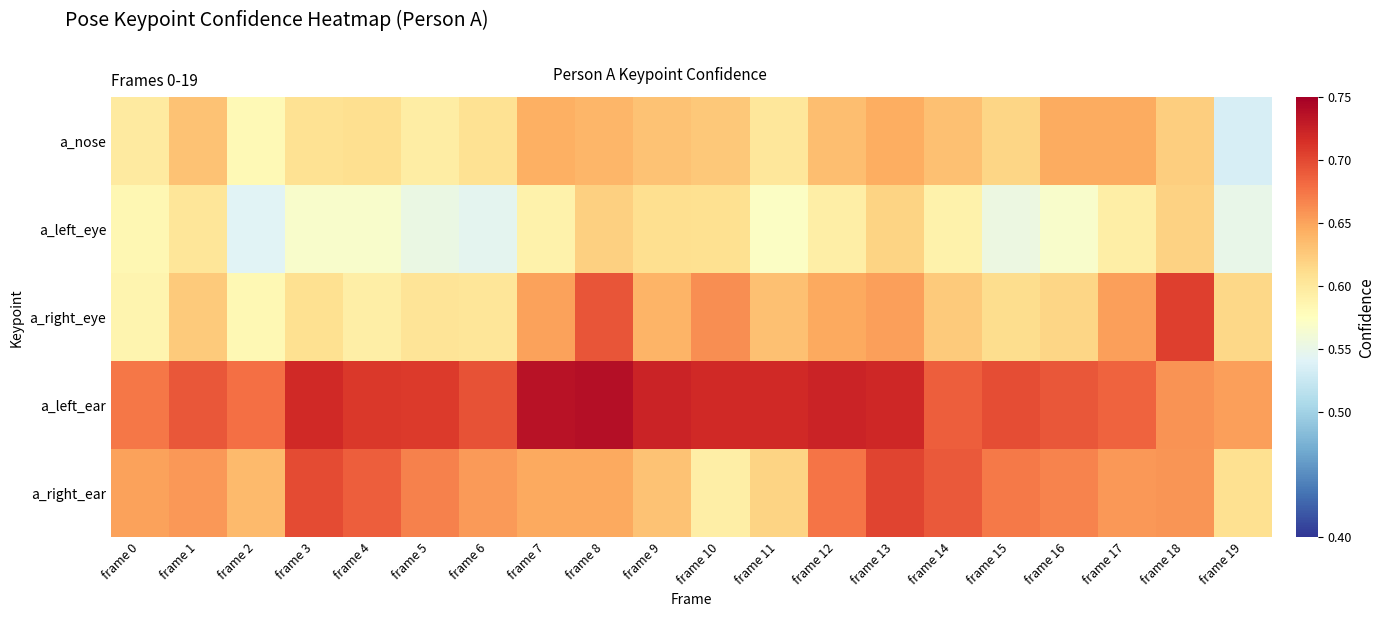

Which label corresponds to the largest value in the chart?

frame 8